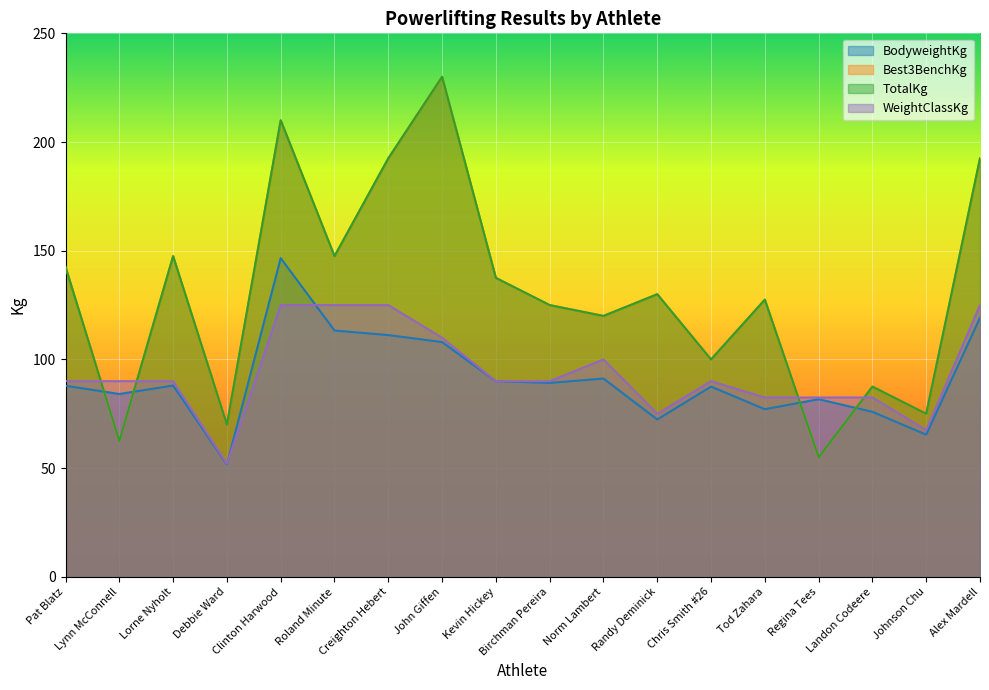

Rank the series at Regina Tees from highest to lowest value.

WeightClassKg, BodyweightKg, Best3BenchKg, TotalKg